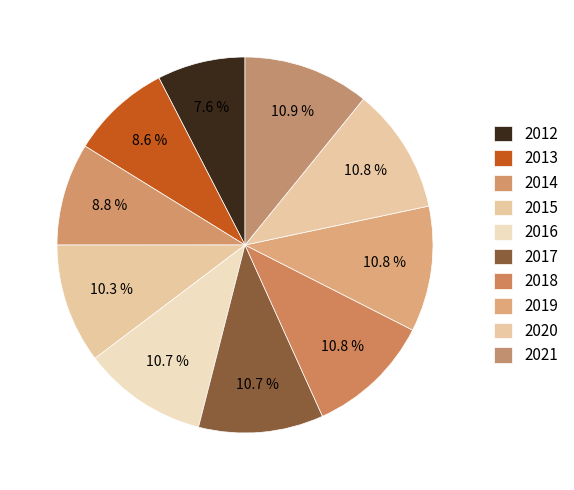

Which category has the biggest portion of the pie?

2021